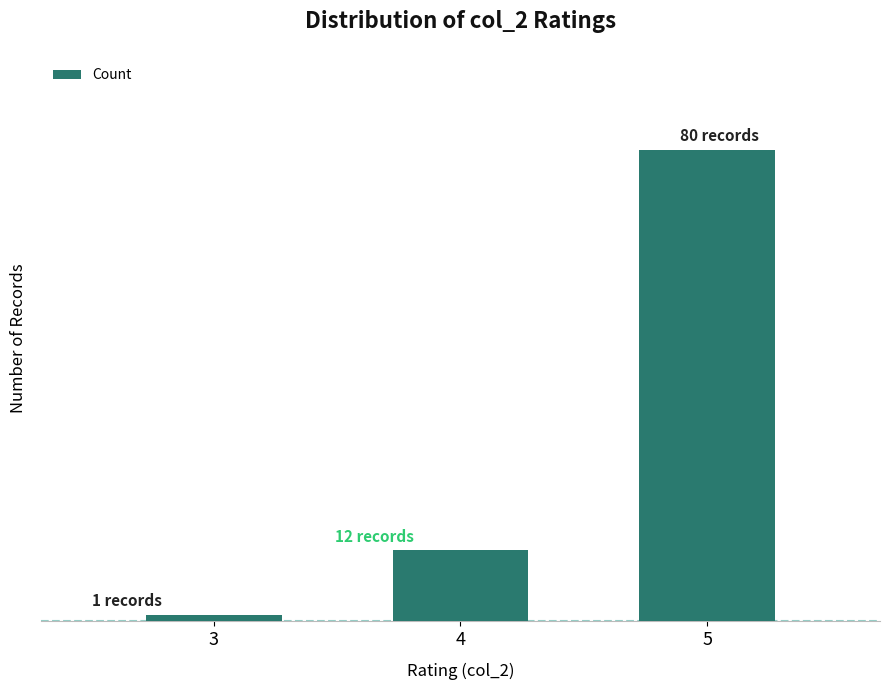

What is the value of the 1st bar from the left?

1